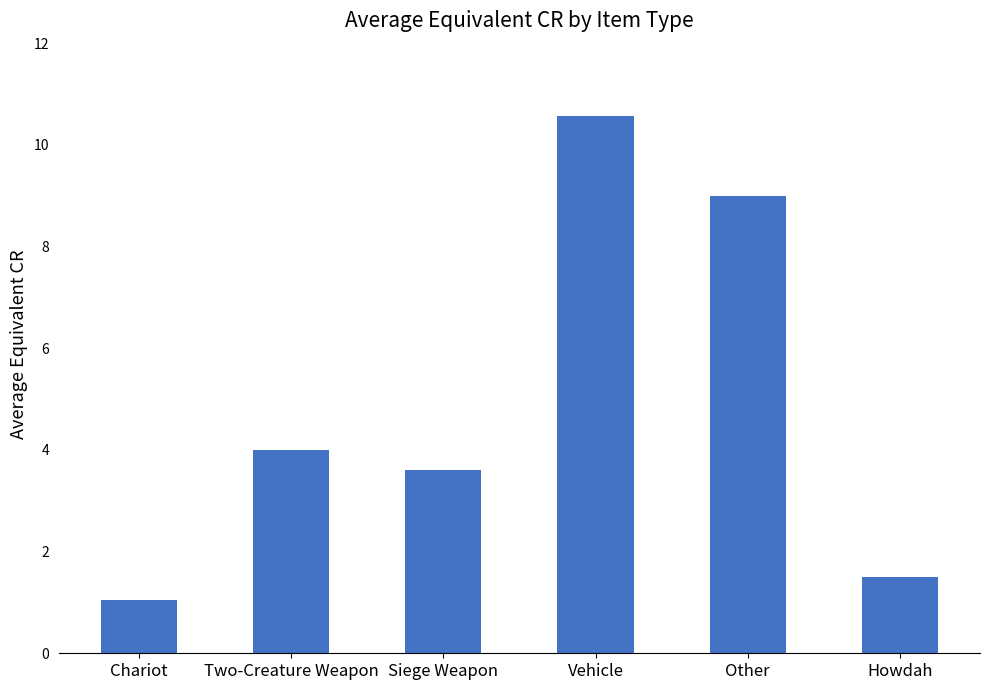

Reading left to right, list all the values displayed in this chart.

1.1	4.0	3.6	10.6	9.0	1.5